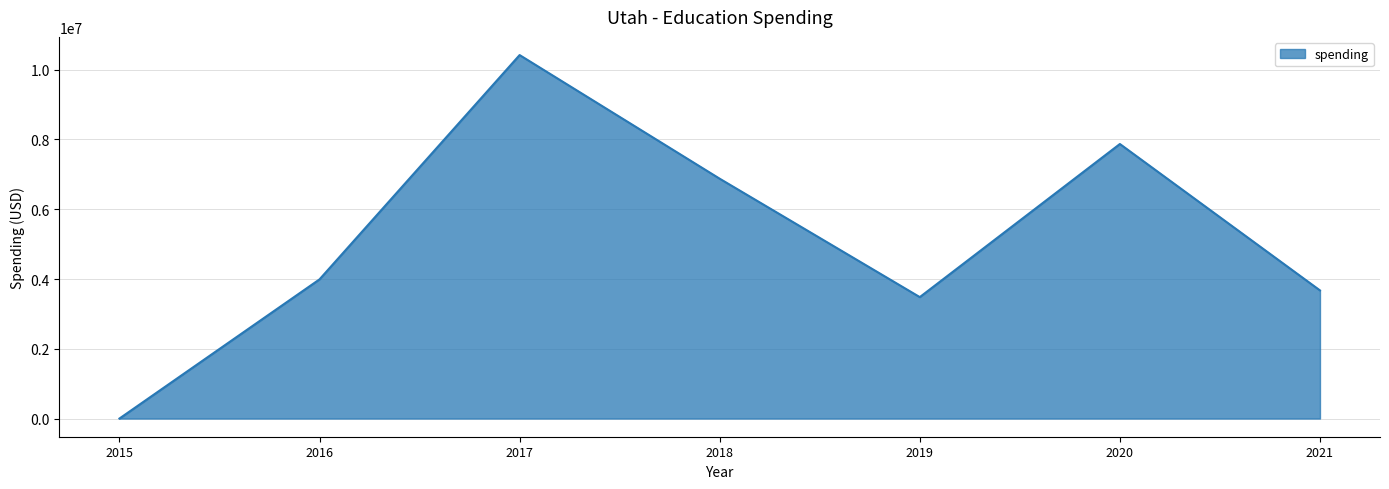

How many interior local valleys (lower than both neighbors) does the data have?

1